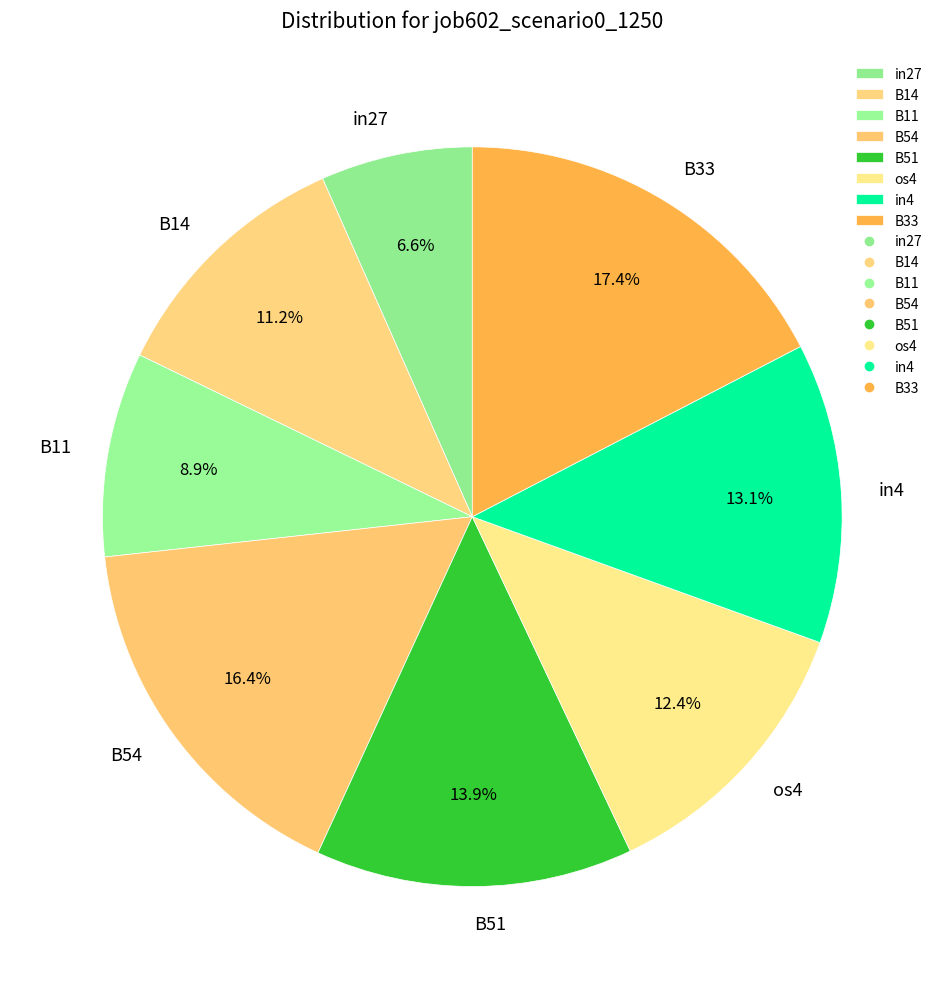

Does B11 account for over 50% of the chart?

No